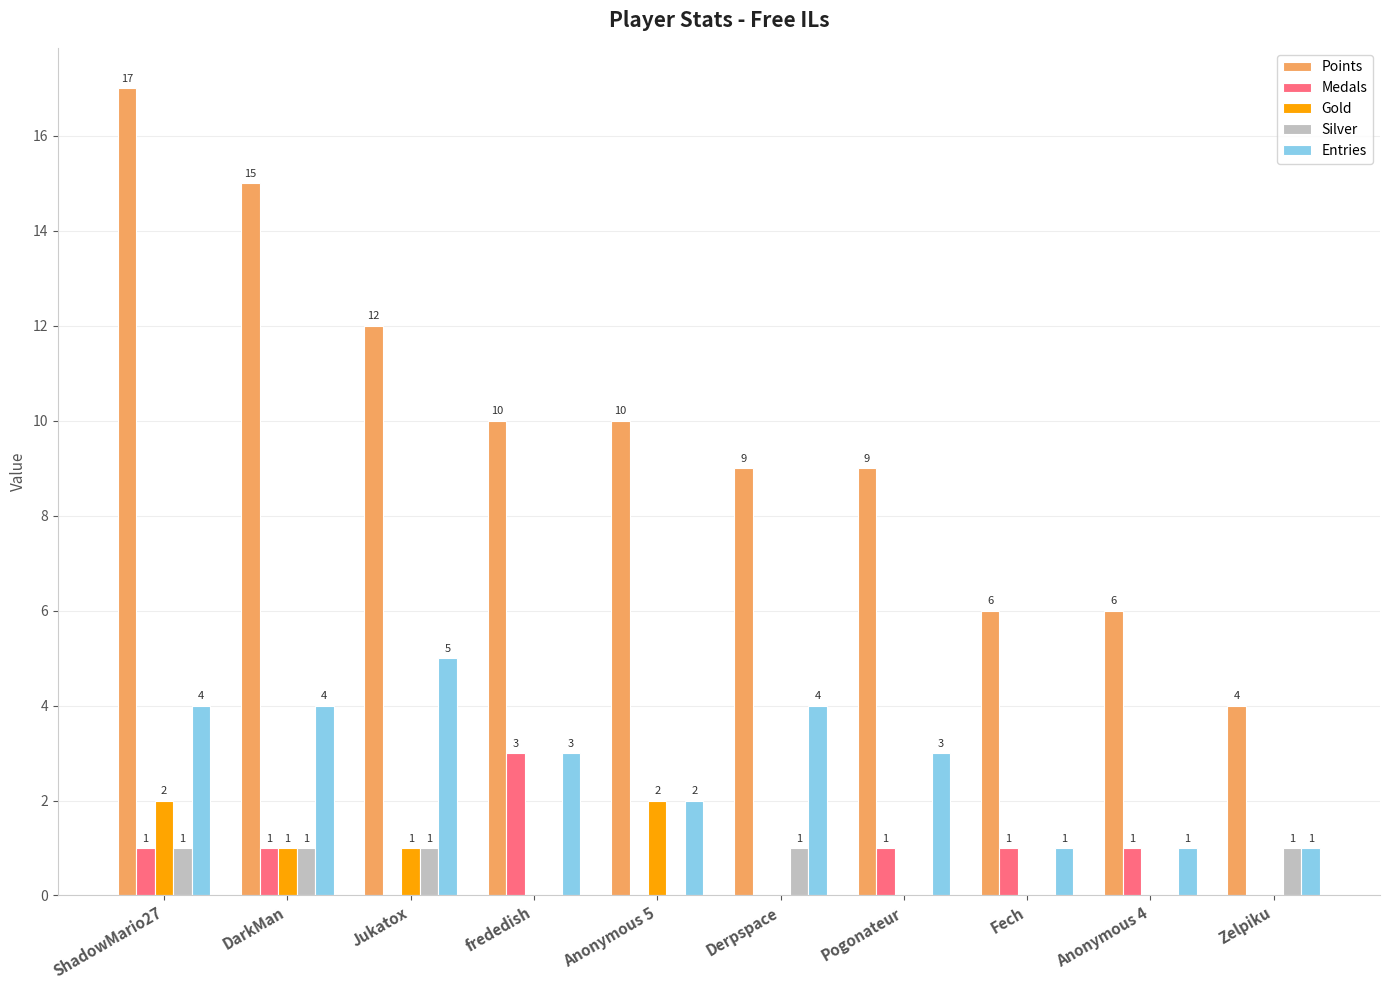

What is the total value across all series at Derpspace?

14